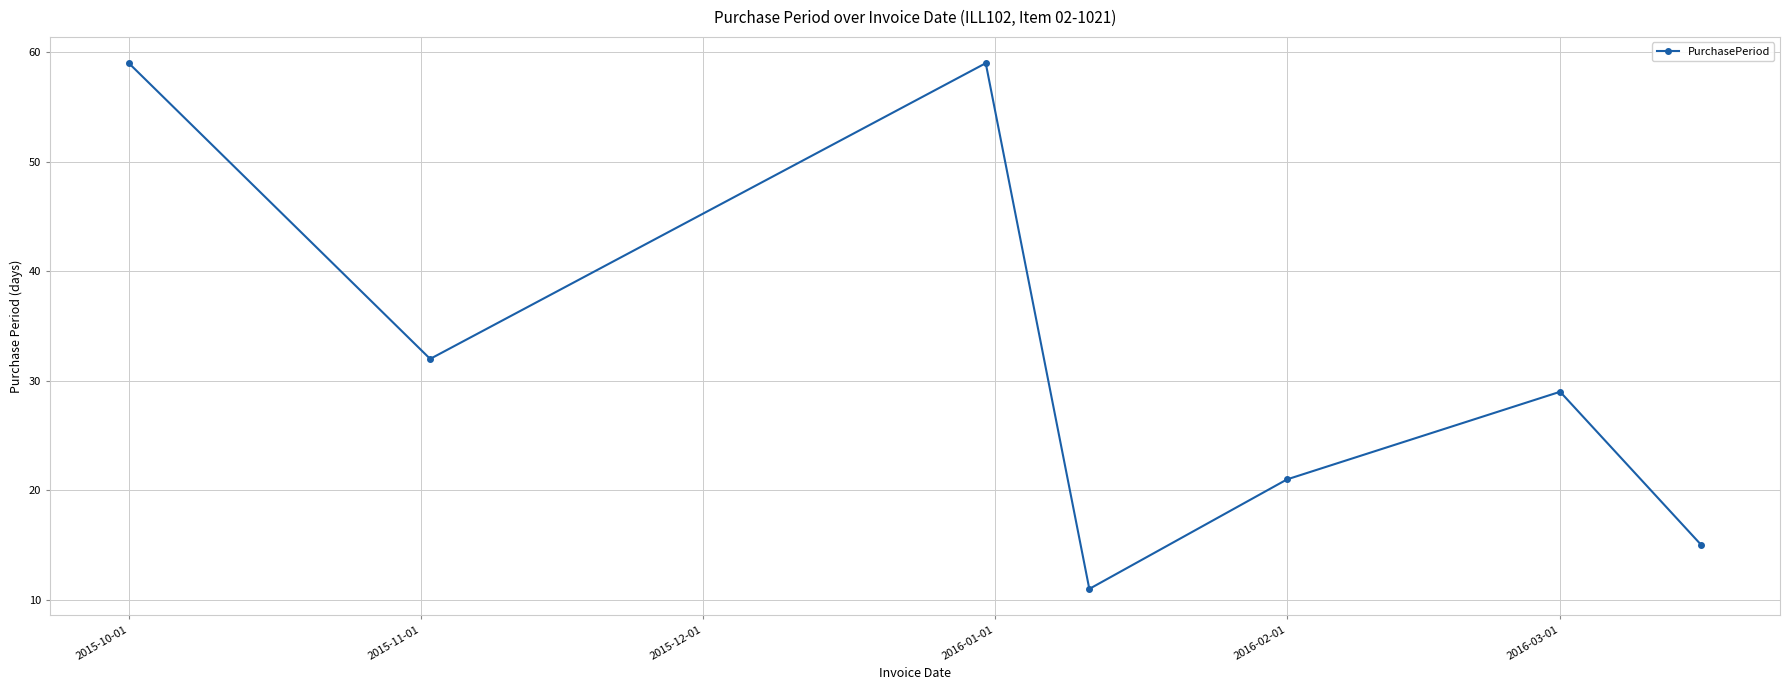

Does the chart have visible grid lines?

Yes